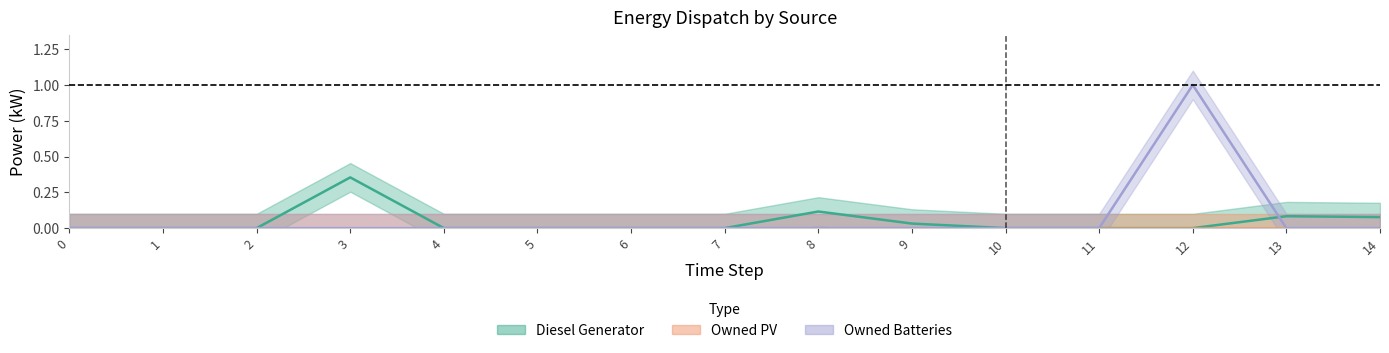

Between which two adjacent categories do Owned Batteries and Diesel Generator first intersect?

12 and 13